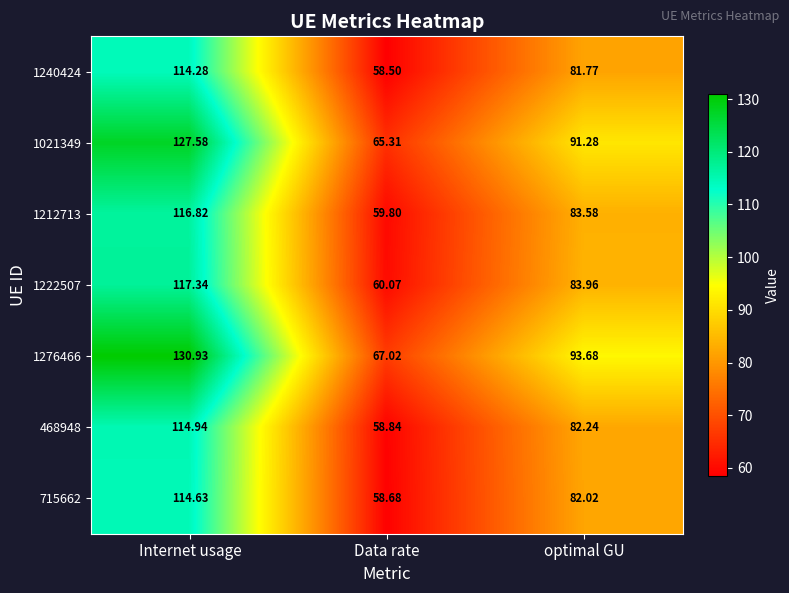

At which label is 1021349 closest to 96?

optimal GU